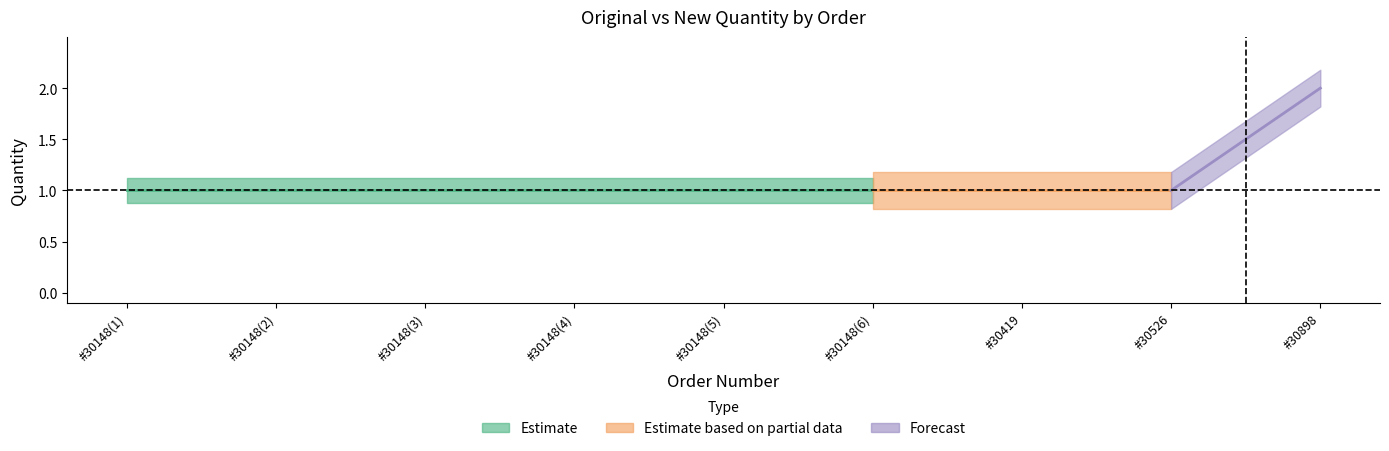

Reading left to right, transcribe all the data shown in this chart.

ORIGINAL QNT: 1	1	1	1	1	1	1	1	1
NEW QNT: 1	1	1	1	1	1	1	1	2